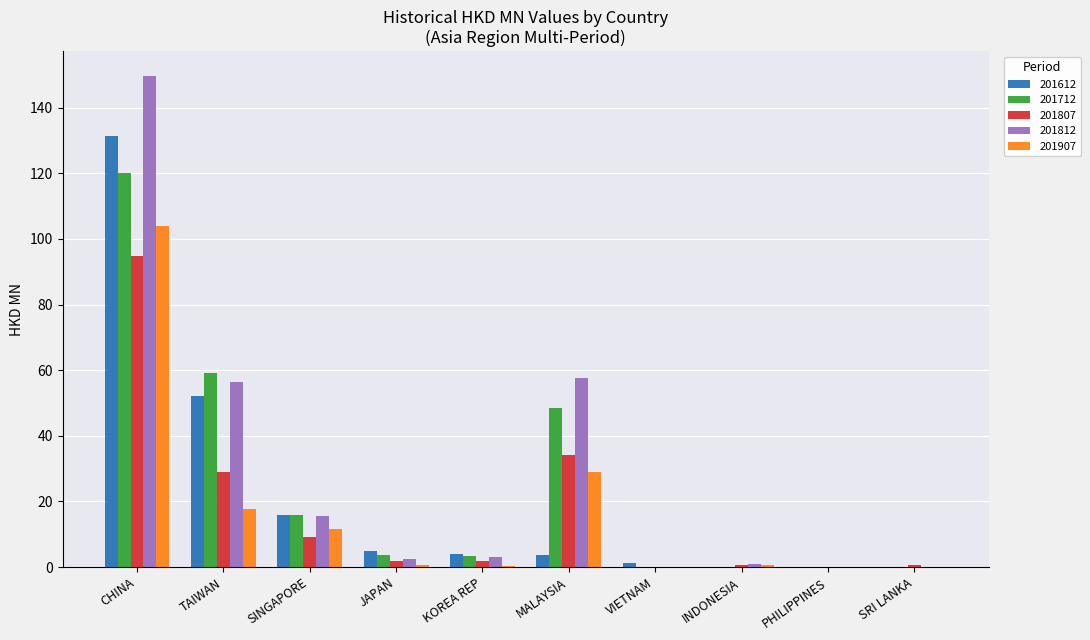

What is the difference between the 201807 values at INDONESIA and KOREA REP?

1.3